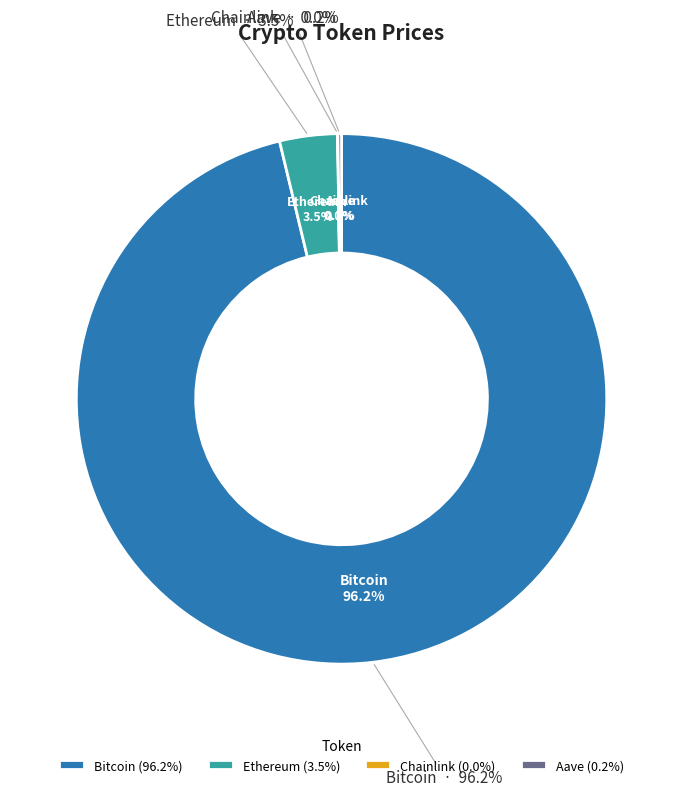

Is it true that Aave is 1% of the pie?

False